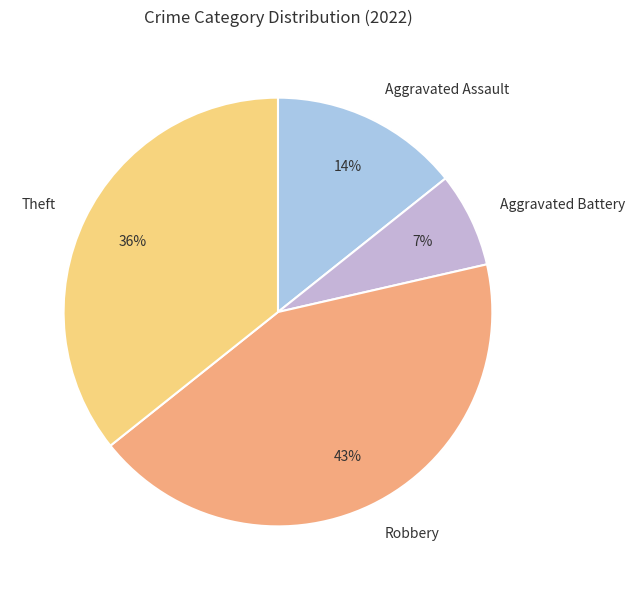

What percentage is the Theft slice, to the nearest percent?

36%